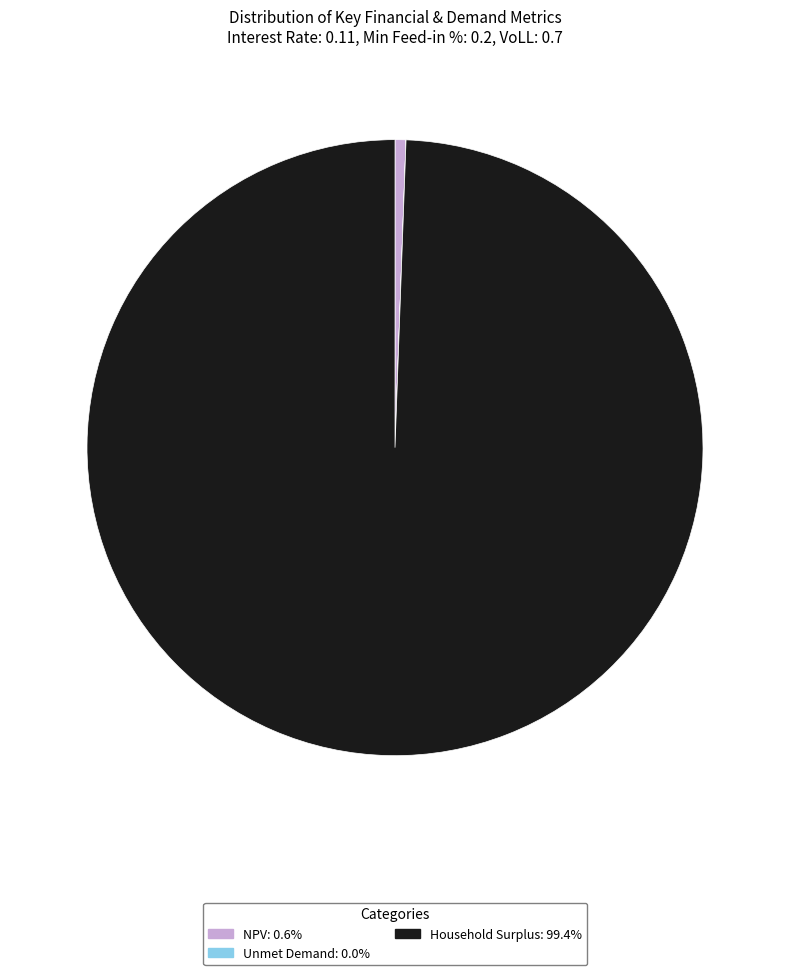

Does Household Surplus: 99.4% represent more than half of the total?

Yes